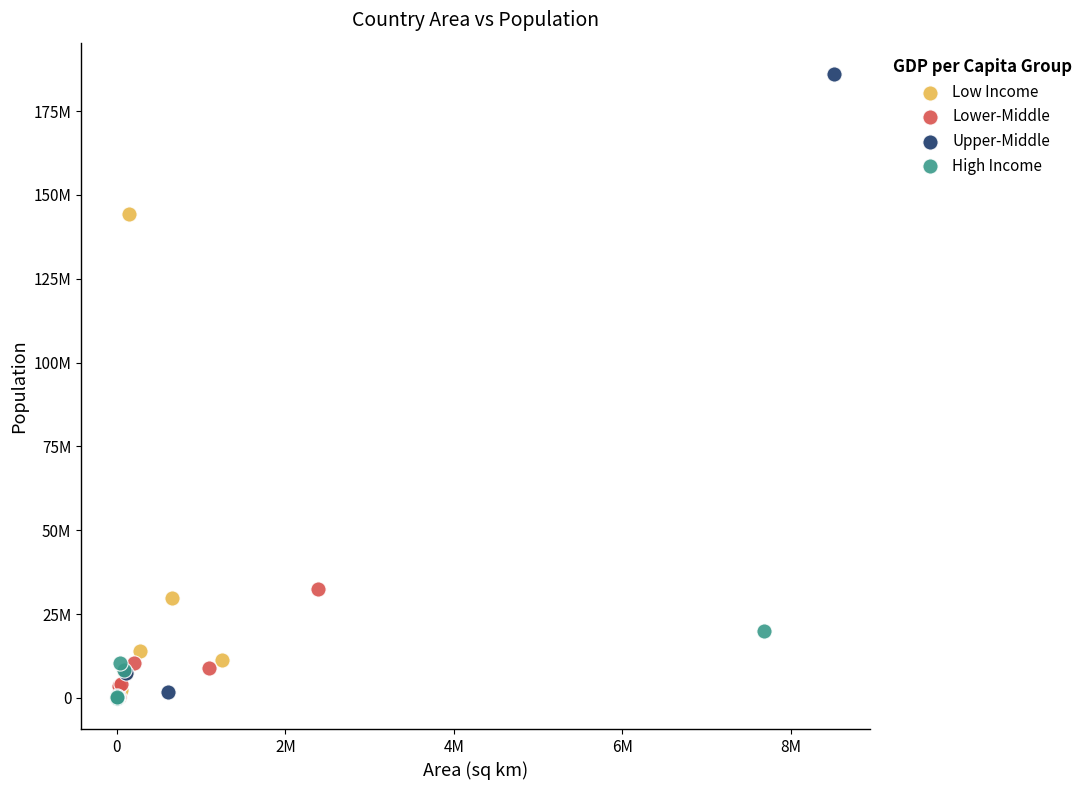

What are all the series names shown in the legend?

Low Income, Lower-Middle, Upper-Middle, High Income